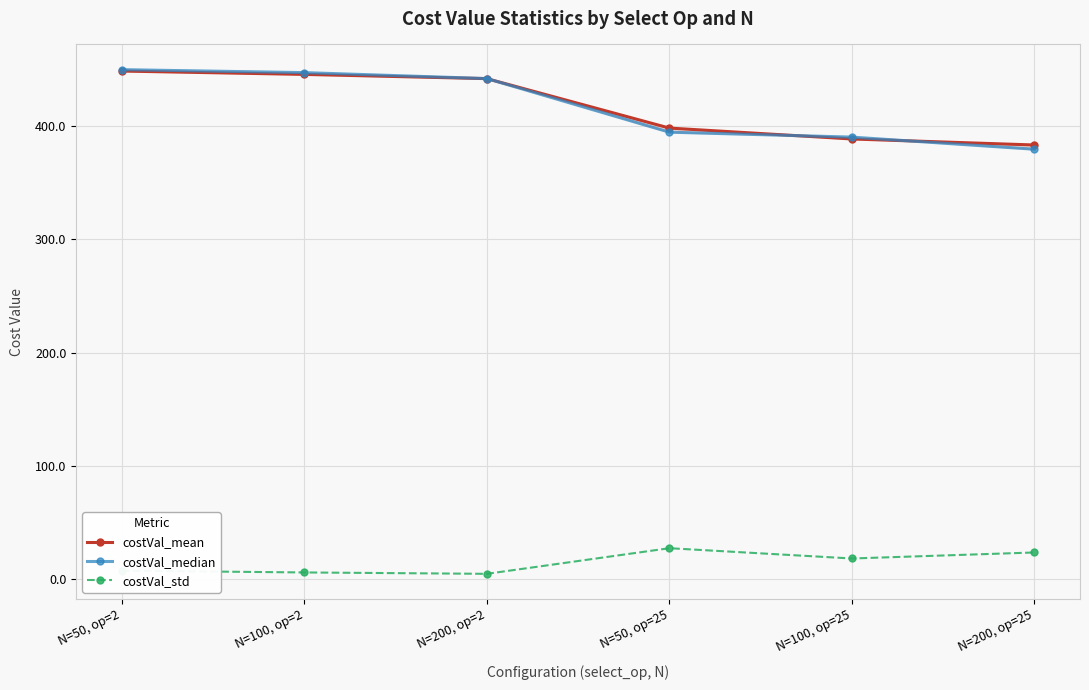

True or false: costVal_std and costVal_mean cross at least once.

False